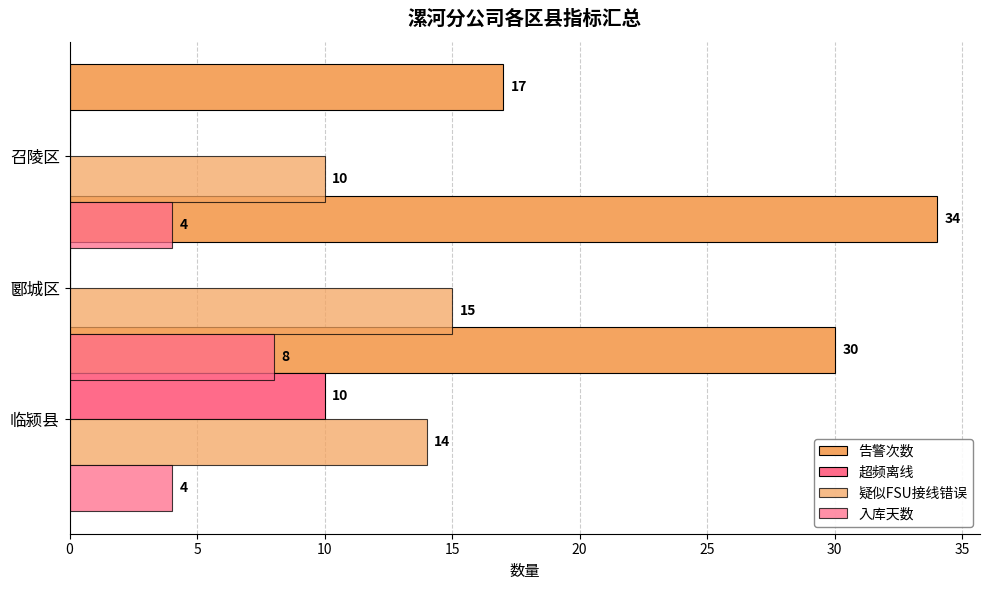

What are all the series names shown in the legend?

告警次数, 超频离线, 疑似FSU接线错误, 入库天数